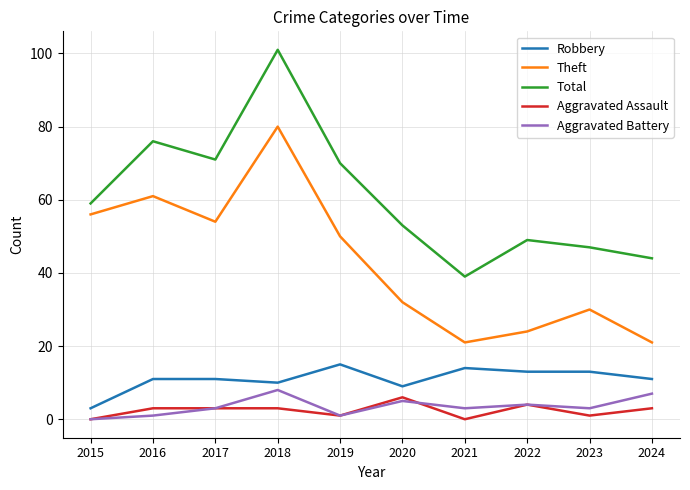

What is the maximum value shown in the chart?

101